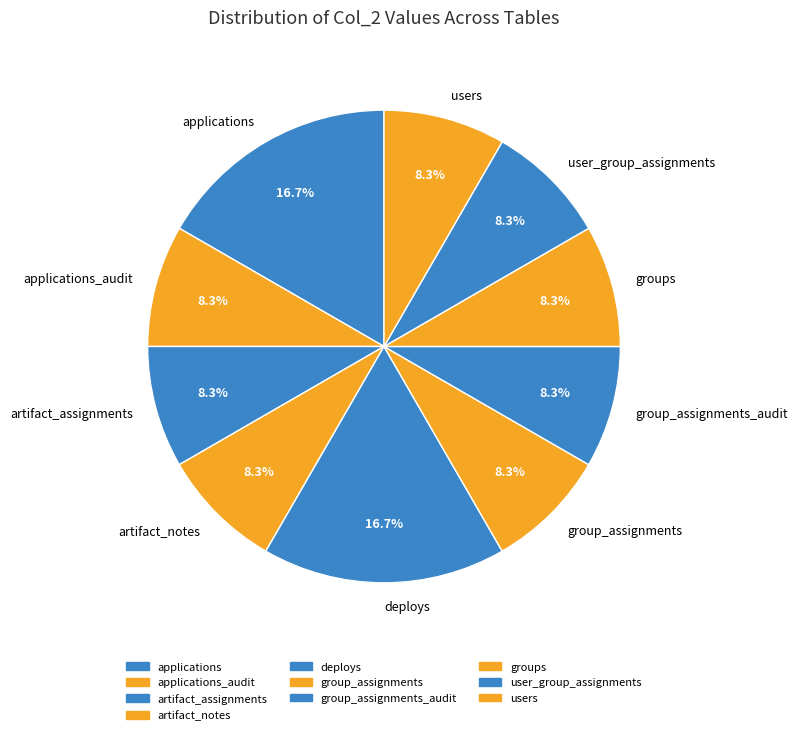

How many segments does this pie chart have?

10